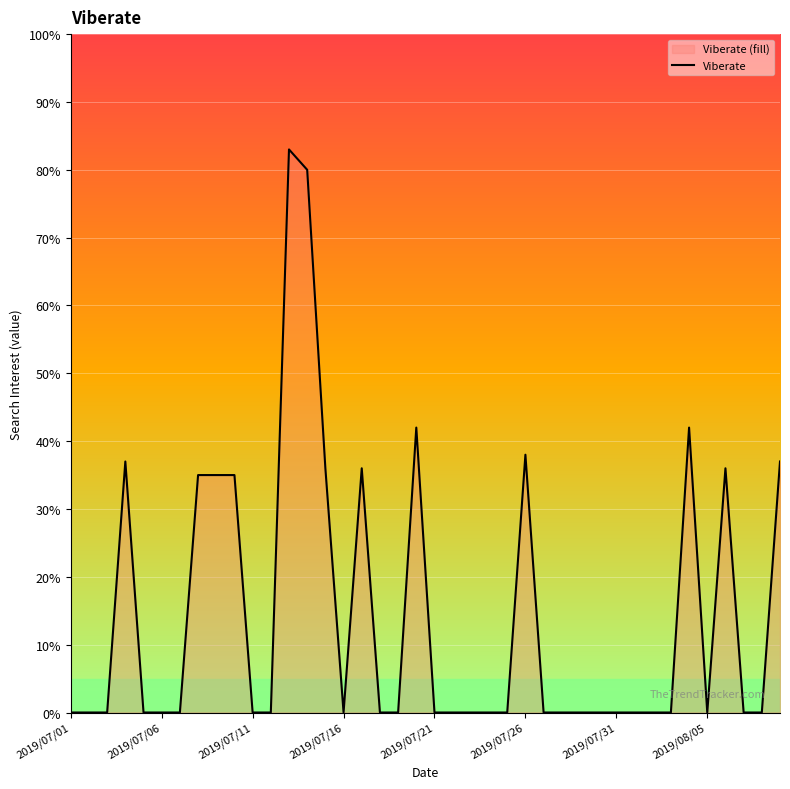

What position from the left is 21?

22